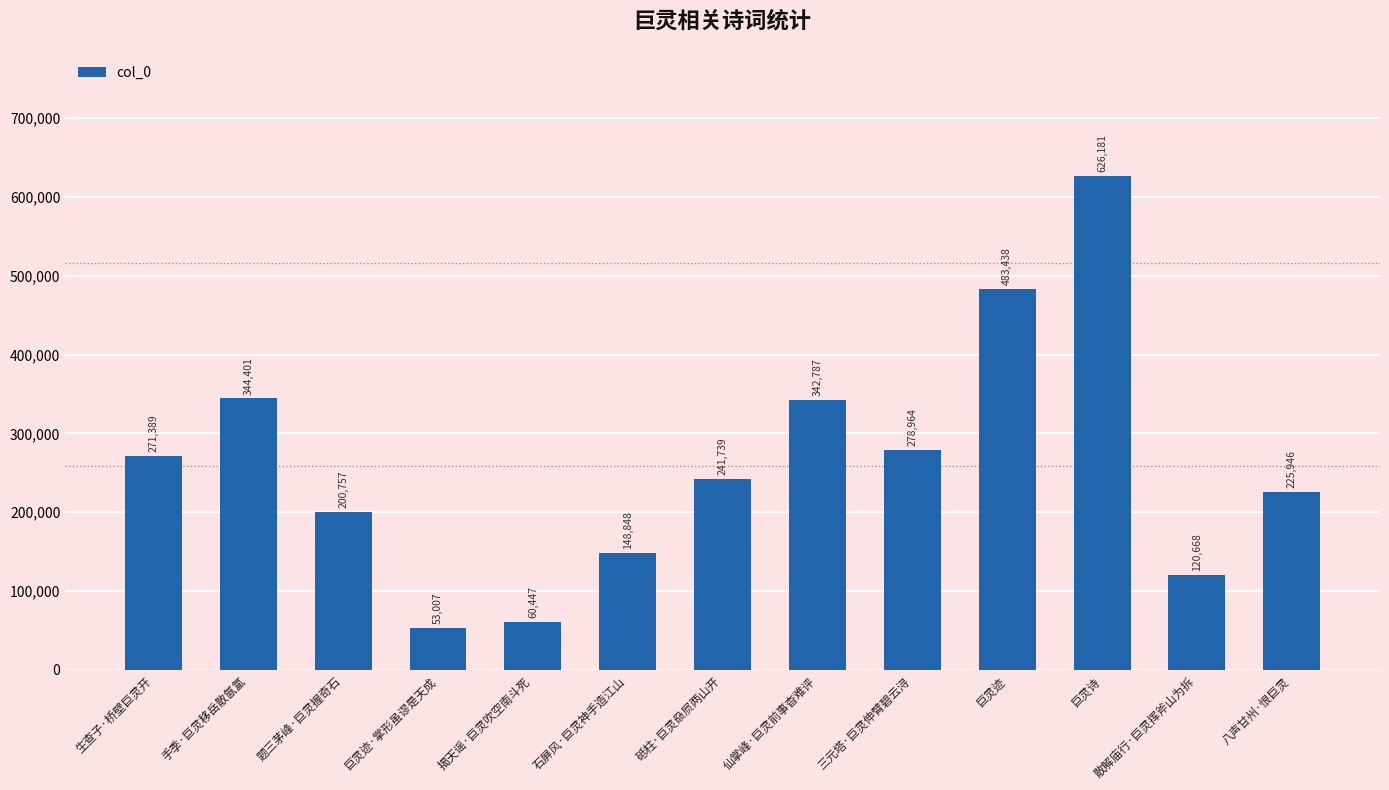

What is the change in value from 揭天谣·巨灵吹空南斗死 to 石屏风·巨灵神手造江山?

+88401